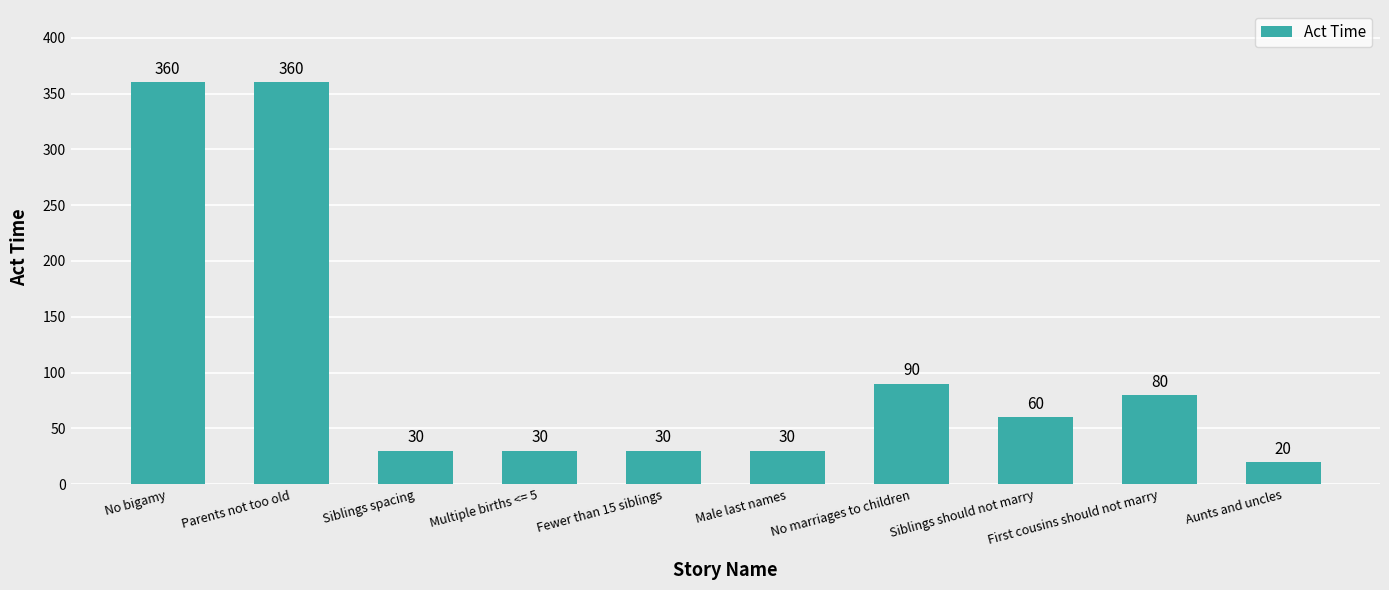

What is the sum of all values?

1090